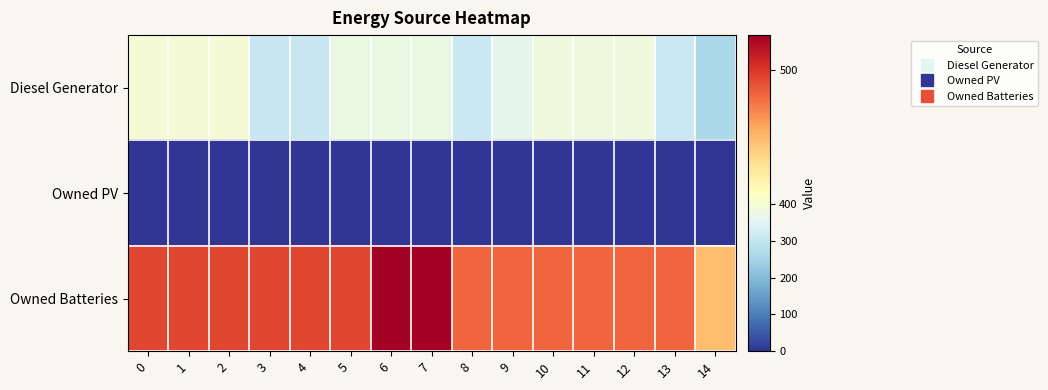

Rank the series at 9 from lowest to highest value.

Owned PV, Diesel Generator, Owned Batteries